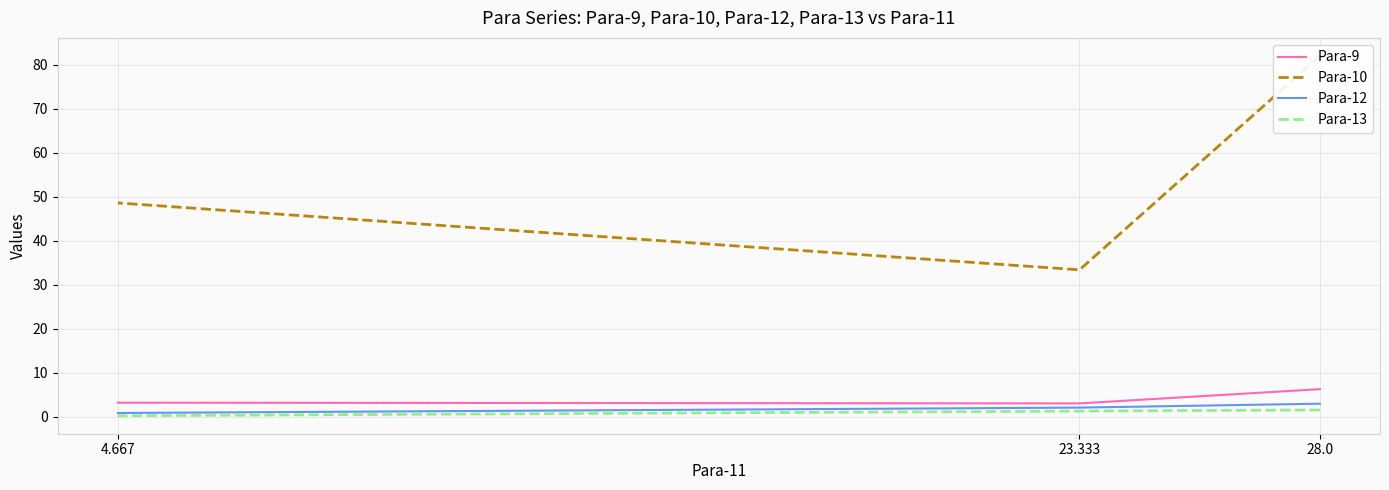

What is the difference between the second highest and minimum values in the Para-9 series?

0.2